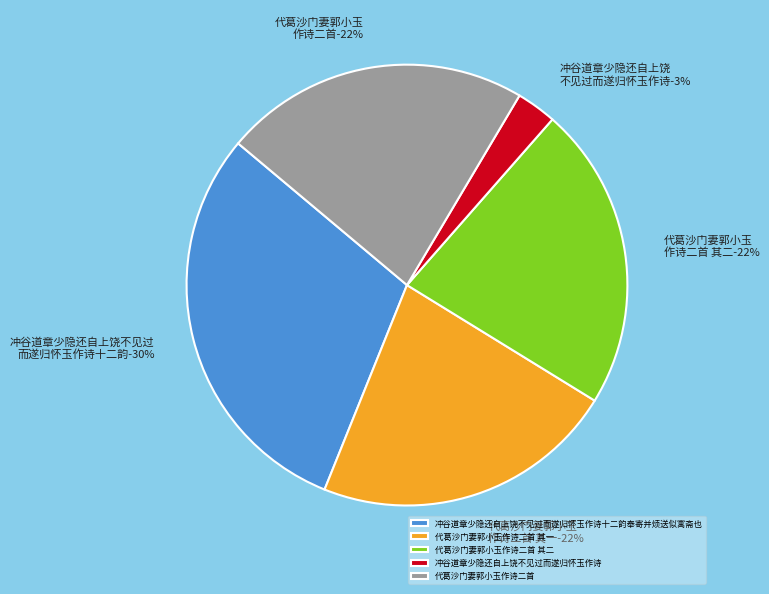

Which category has the smallest portion of the pie?

冲谷道章少隐还自上饶不见过而遂归怀玉作诗